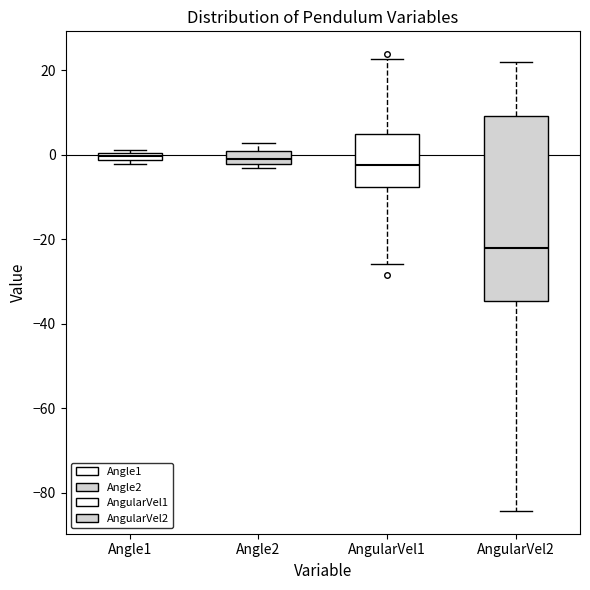

Which box is the tallest, from its lower edge to its upper edge?

AngularVel2